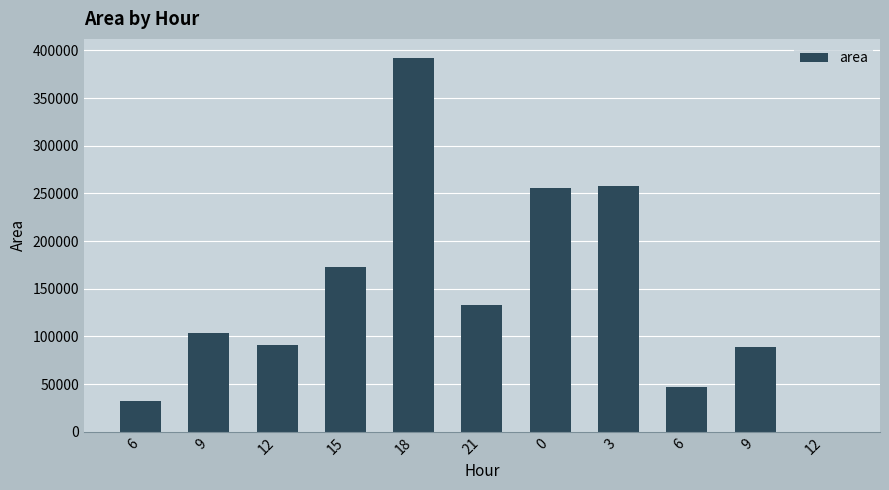

Is it true that the value at 18 is 164317?

False